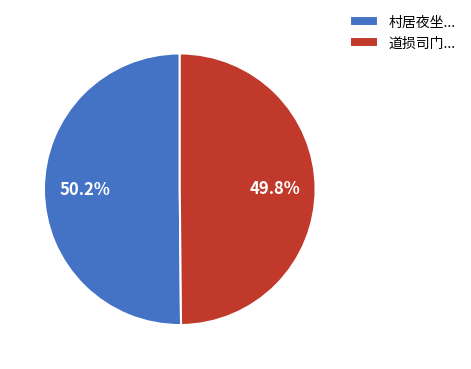

Does any single category account for the majority?

Yes